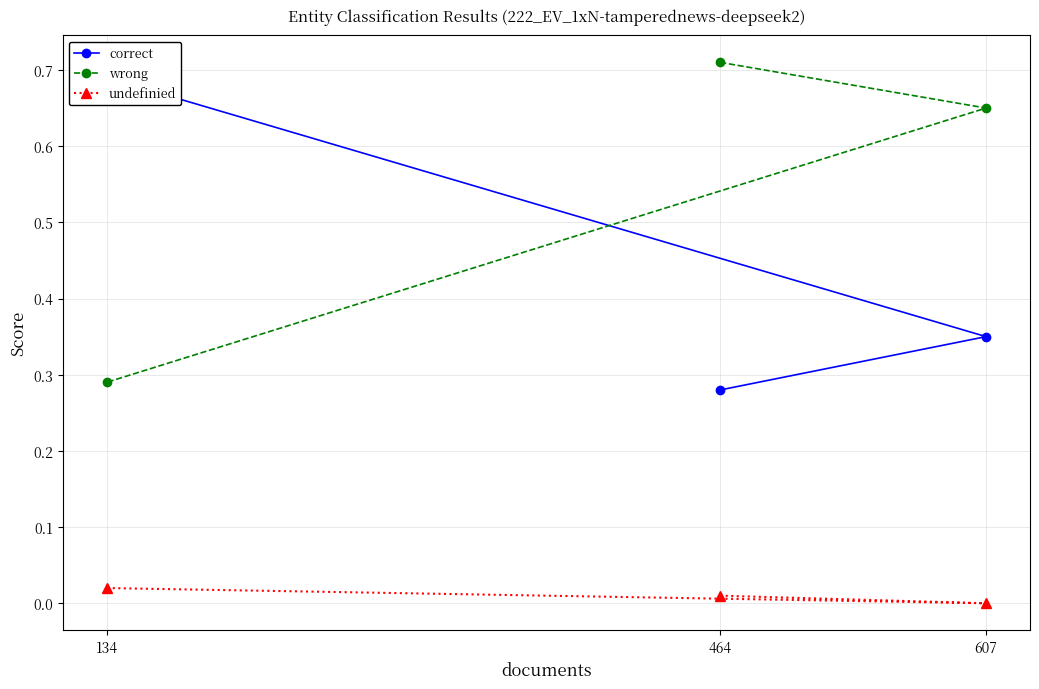

Reading left to right, list all the values displayed in this chart.

correct: 464=0.3	607=0.3	134=0.7
wrong: 464=0.7	607=0.7	134=0.3
undefinied: 464=0.0	607=0.0	134=0.0